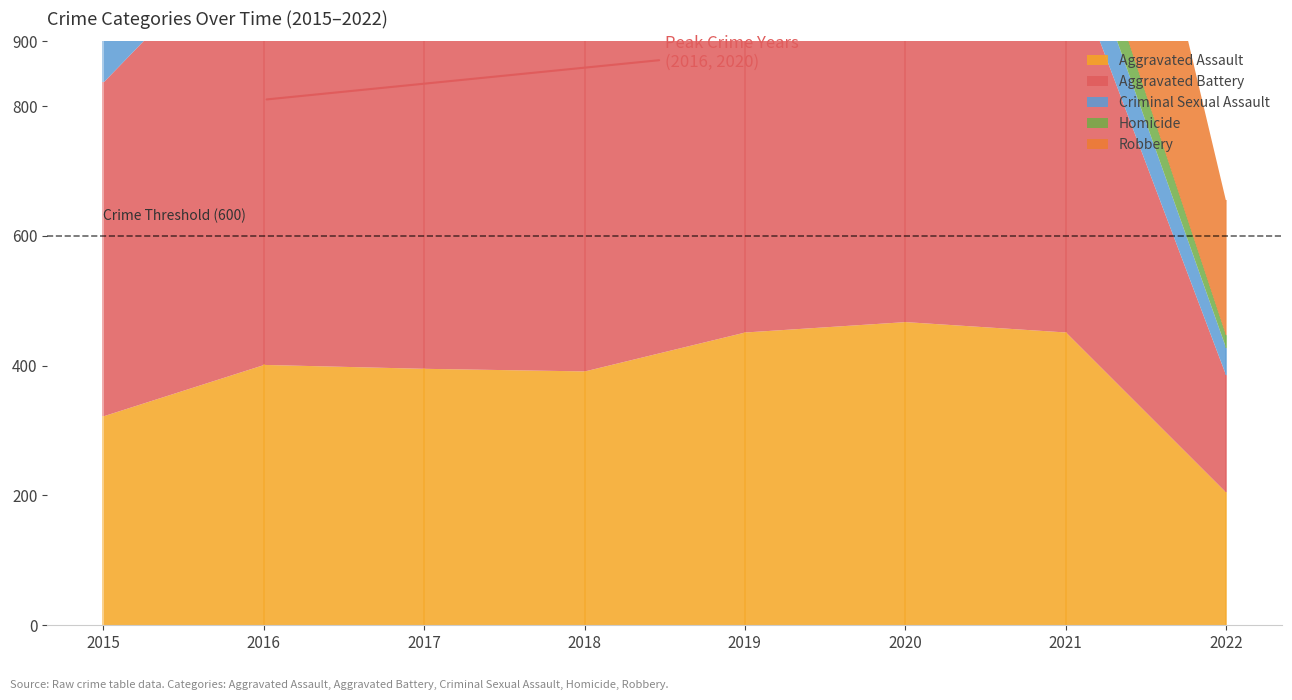

Does the chart display data point markers on the line(s)?

No